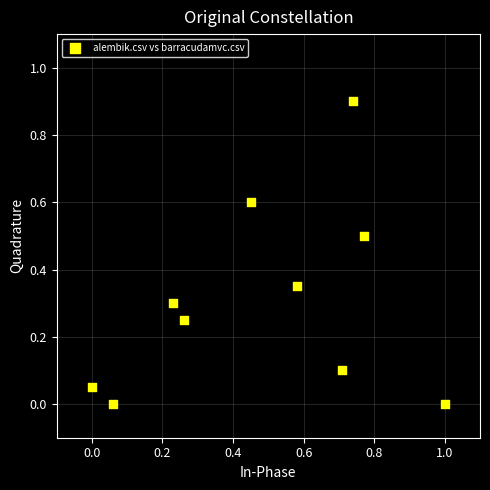

What is the range of X values (max minus min)?

1.0